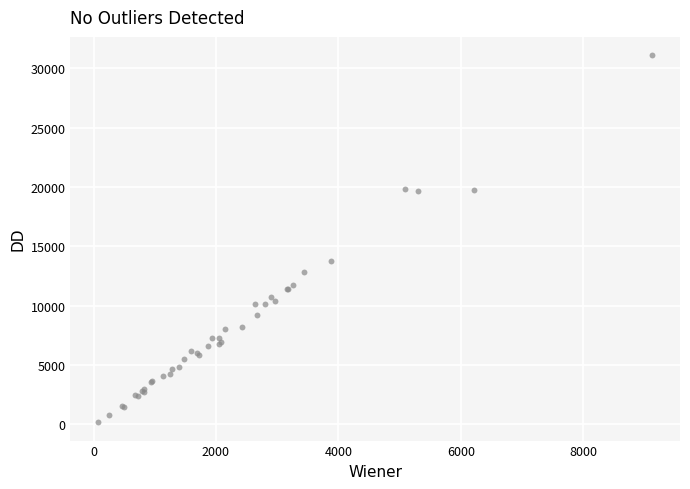

What Y value in the scatter plot is closest to 15634?

13734.2